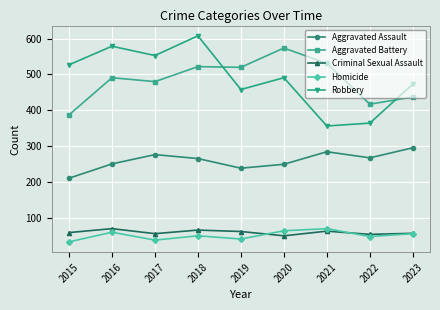

What is the average value of the Homicide series?

50